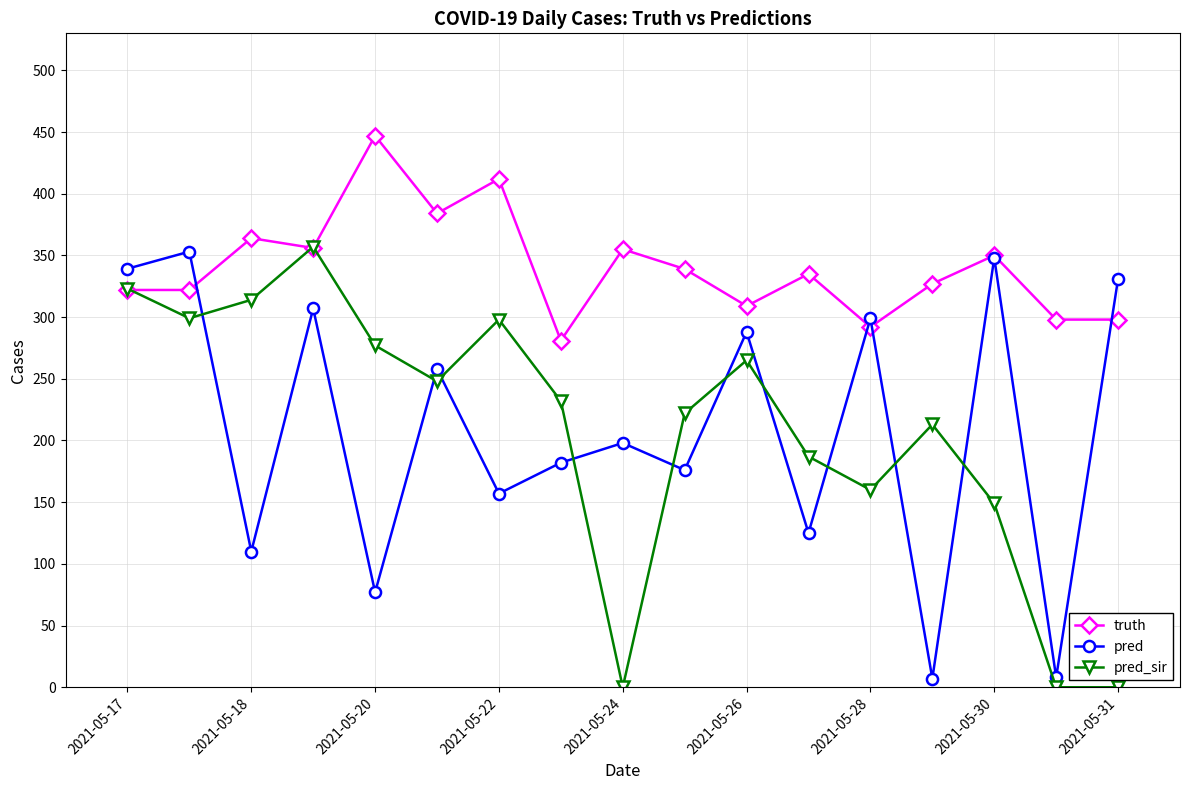

How many interior local valleys does the pred series have?

7